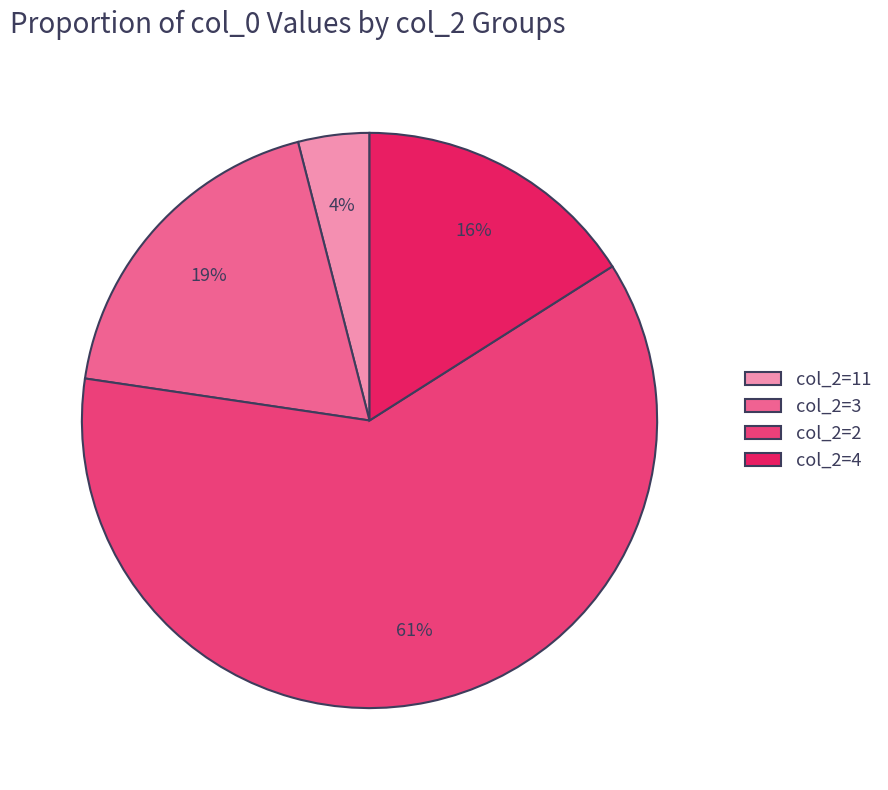

How many slices are in this pie chart?

4